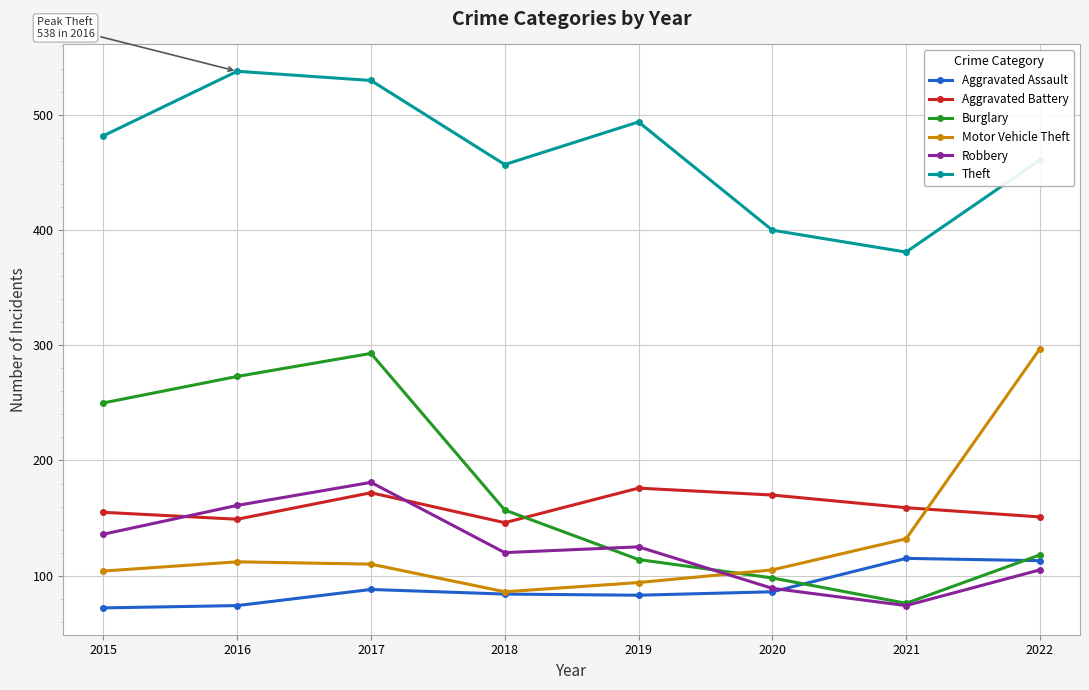

What is the difference between the Theft values at 2020 and 2016?

138